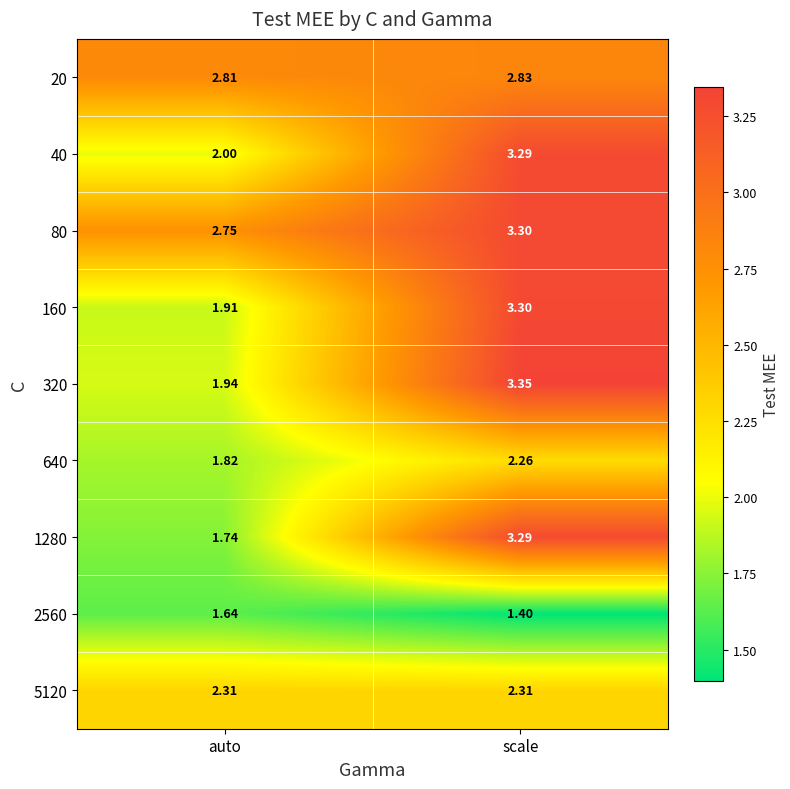

List the labels in order of 2560 value, smallest first.

scale, auto